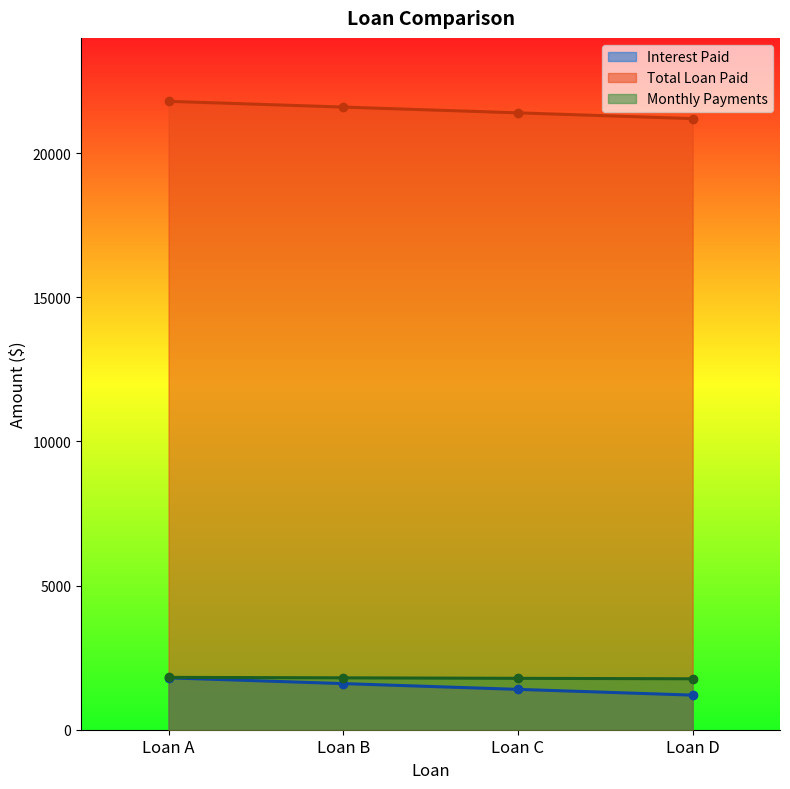

List the labels in order of Total Loan Paid value, smallest first.

Loan D, Loan C, Loan B, Loan A